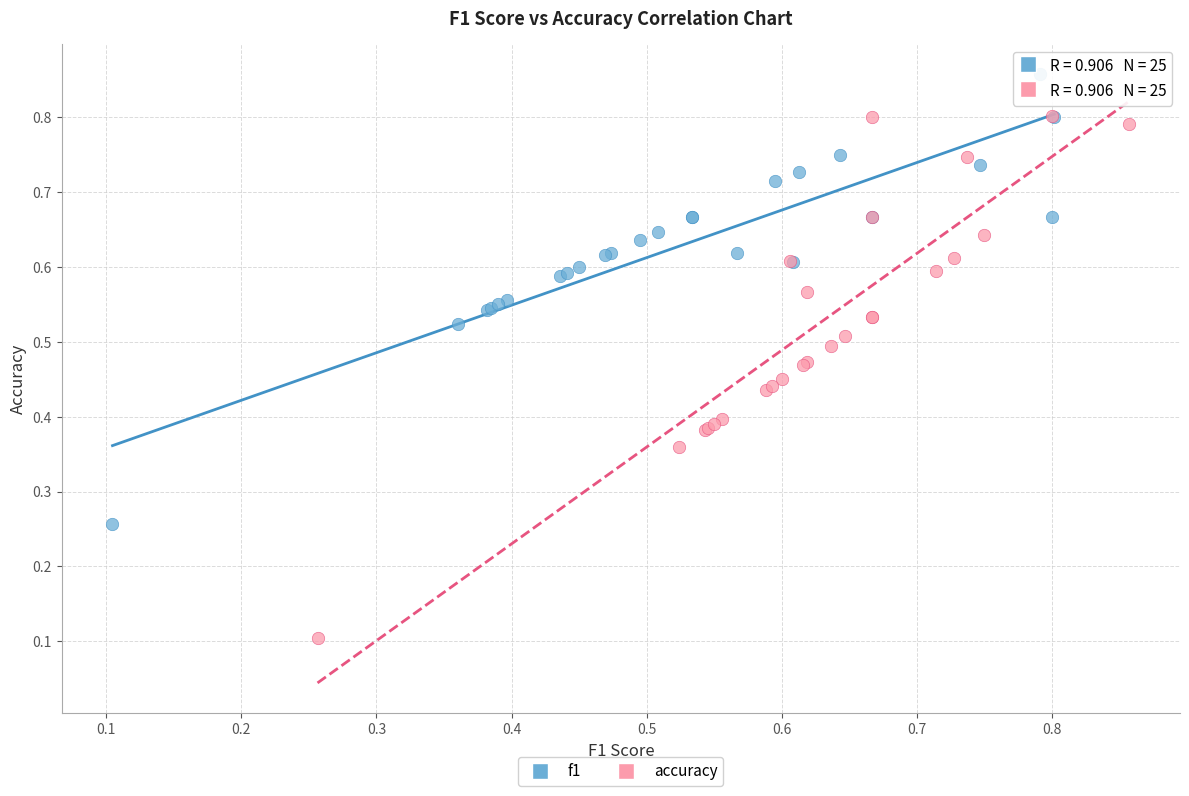

Which series reaches the maximum Y coordinate?

f1